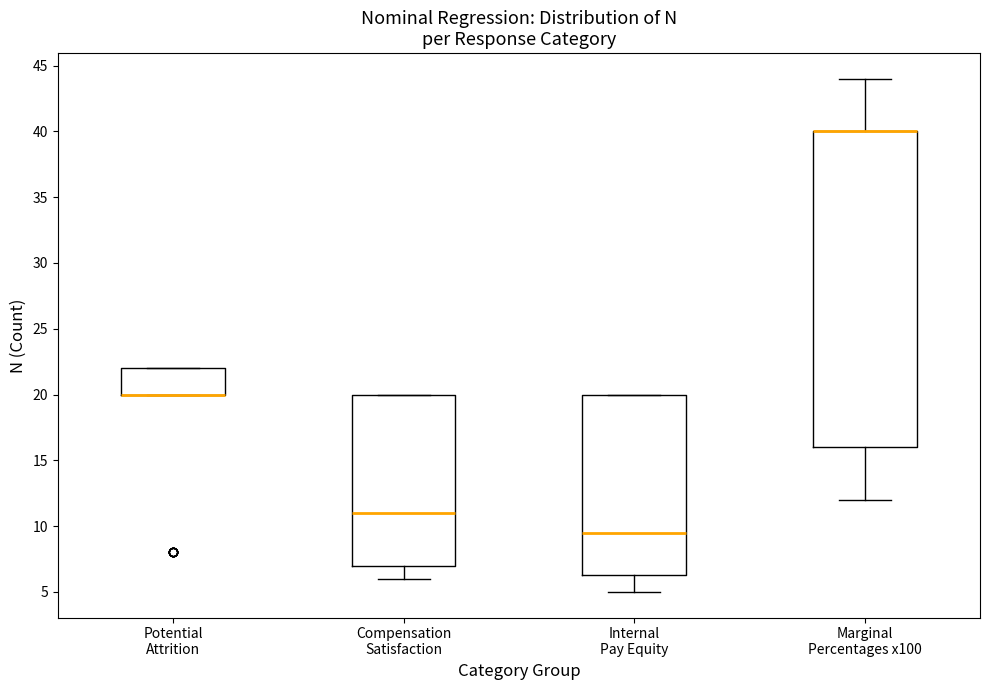

Reading left to right, transcribe this box plot: for each box, give where its median line is, the range the box spans, and where its two whiskers end, as read against the y-axis. The values are not printed on the chart, so give them approximately, as read against the axis.

Potential Attrition: median 20.0 (drawn on the box's lower edge), box 20.0 to 22.0, whiskers 20.0 to 22.0
Compensation Satisfaction: median 11.0, box 7.0 to 20.0, whiskers 6.0 to 20.0
Internal Pay Equity: median 9.5, box 6.5 to 20.0, whiskers 5.0 to 20.0
Marginal Percentages x100: median 40.0 (drawn on the box's upper edge), box 16.0 to 40.0, whiskers 12.0 to 44.0